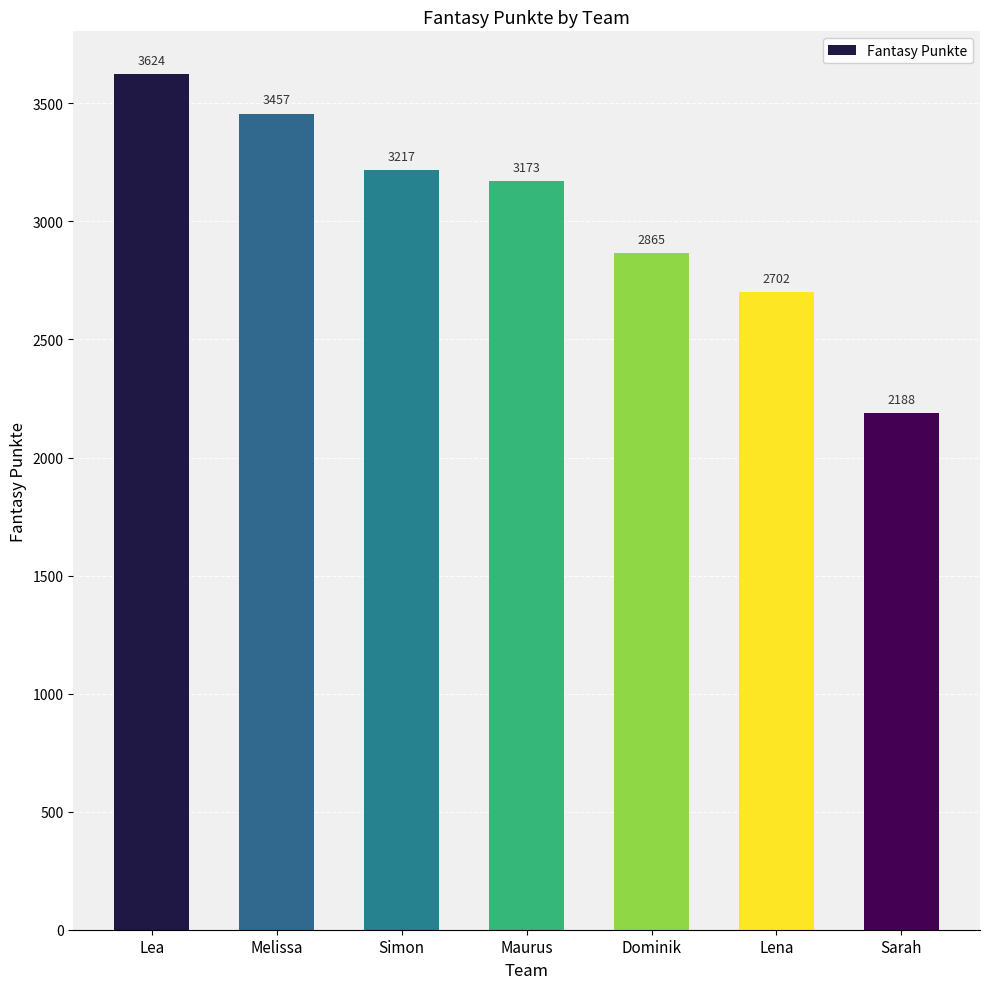

What position from the right is Simon?

5